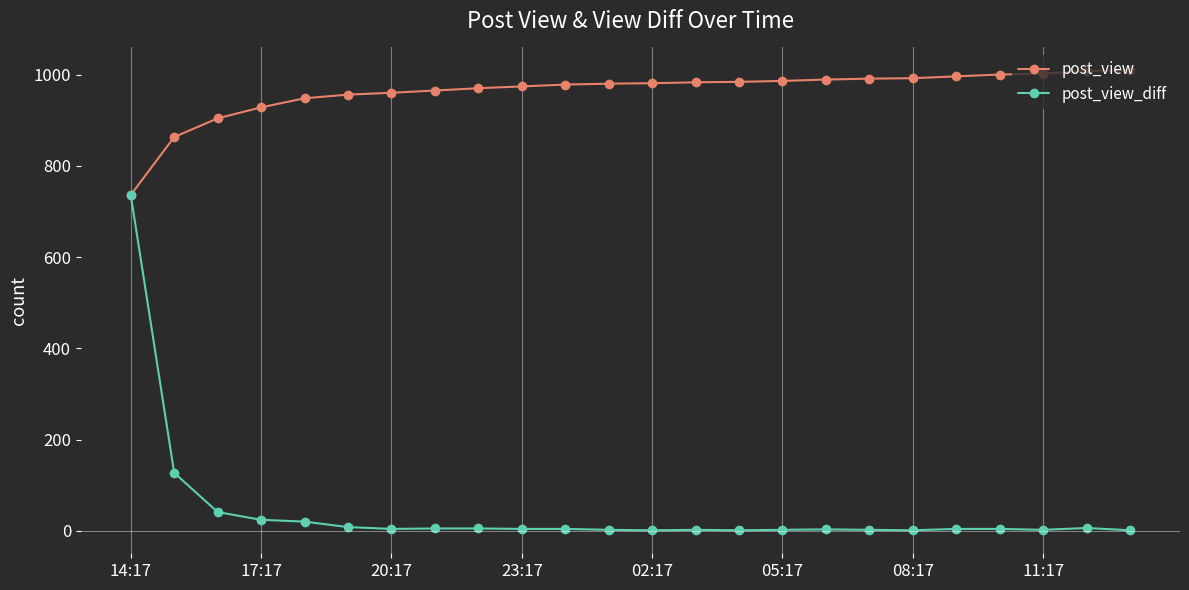

What is the average value of the post_view series?

962